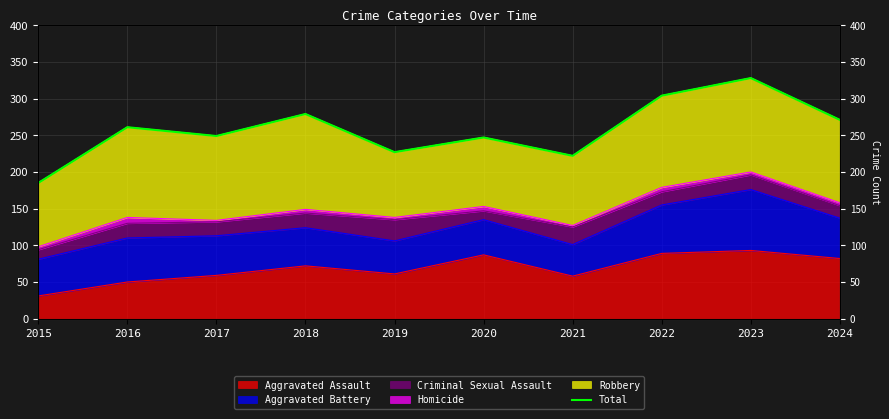

Reading left to right, extract all data points from this chart.

185	261	249	279	227	247	222	304	328	271